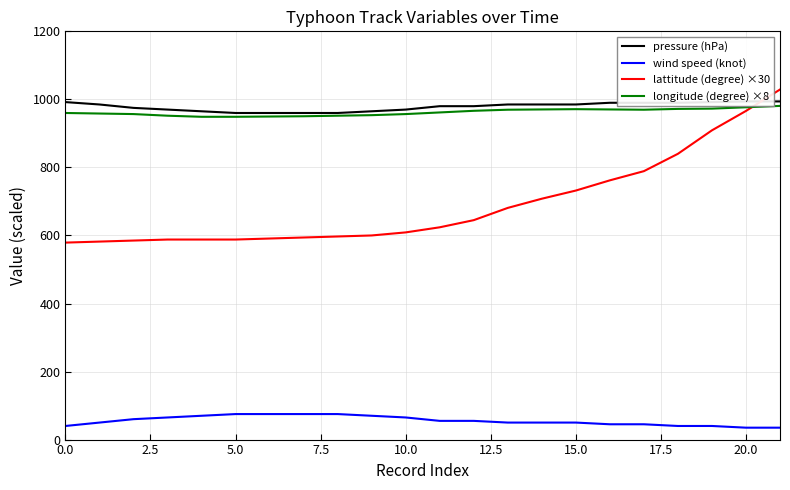

Does the chart have visible grid lines?

Yes